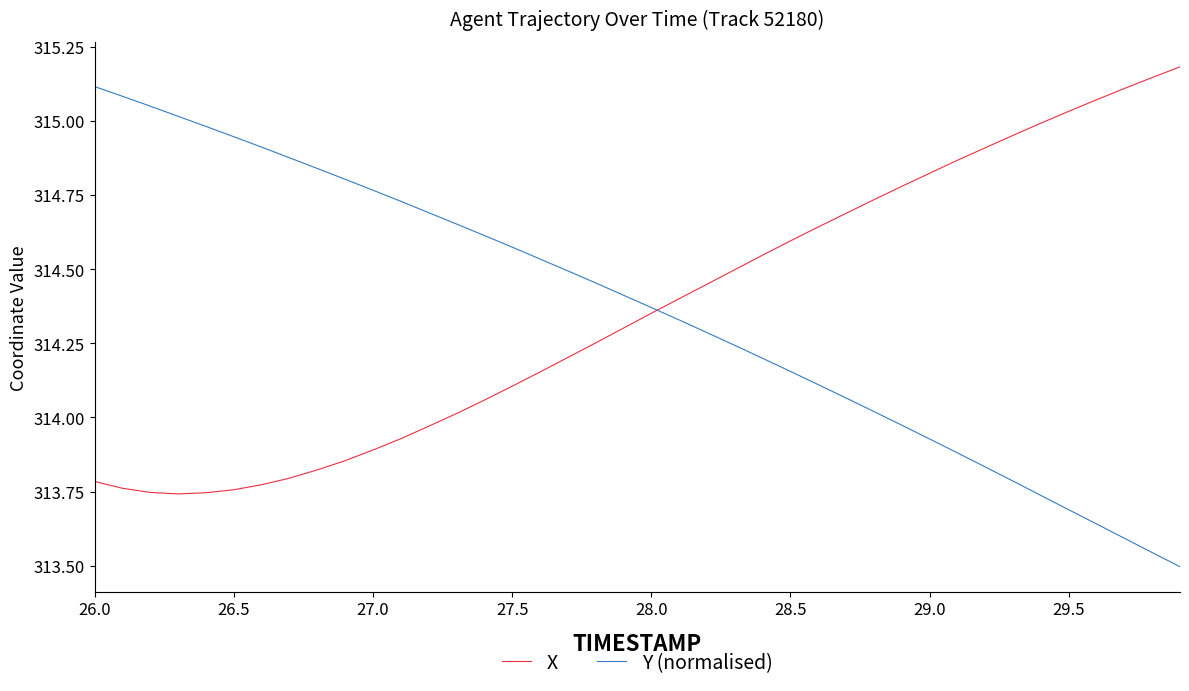

True or false: Y (normalised) and X cross at least once.

True